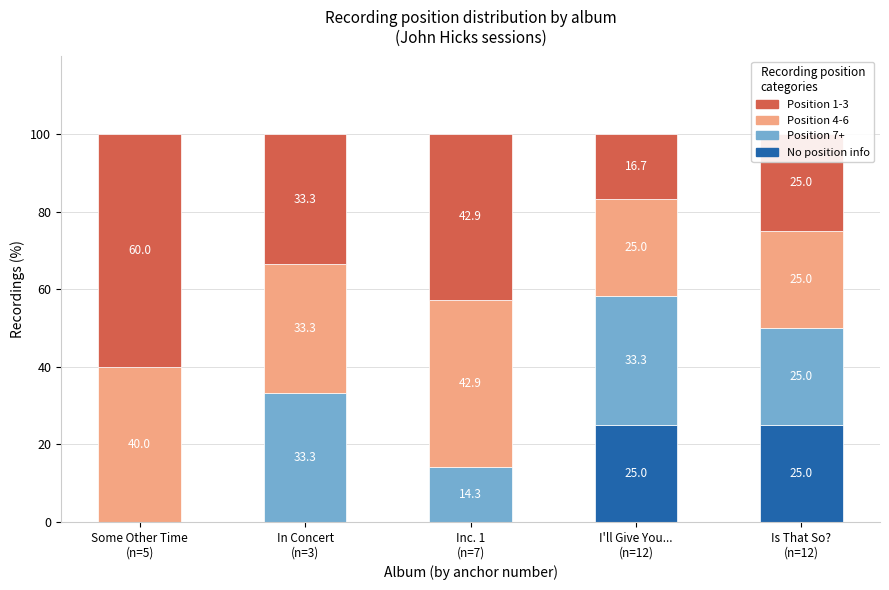

What is the highest value of the No position info series?

25.0